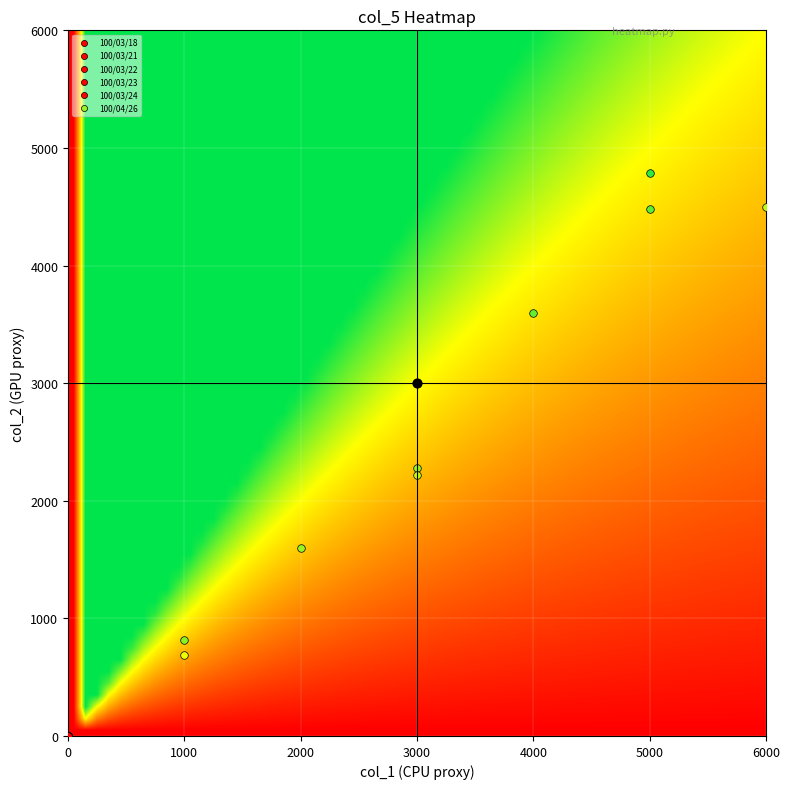

The 100/05/12 series shows 0.5 at col_5. True or false?

False